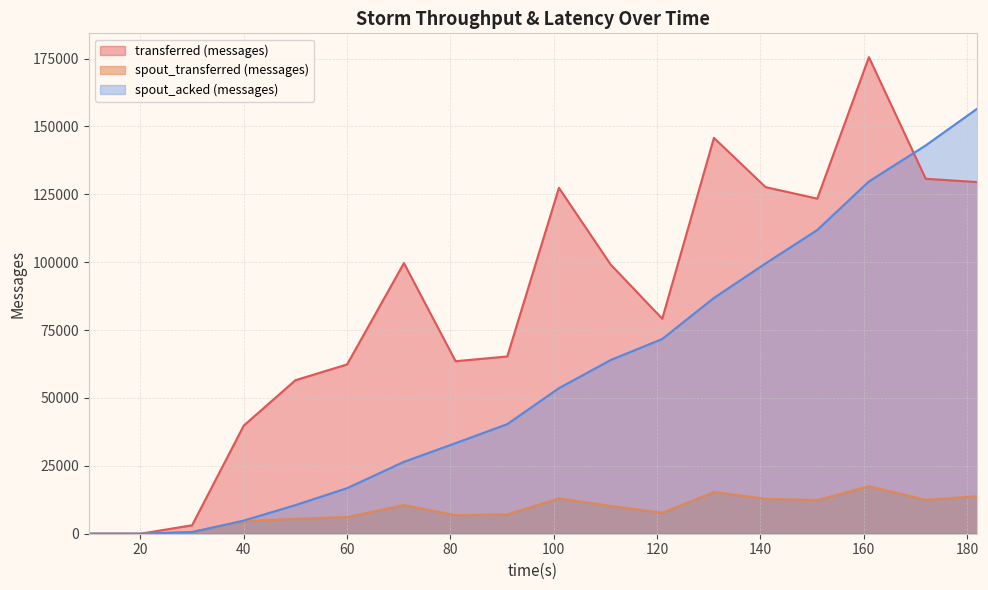

Which series has the largest total across all categories?

transferred (messages)